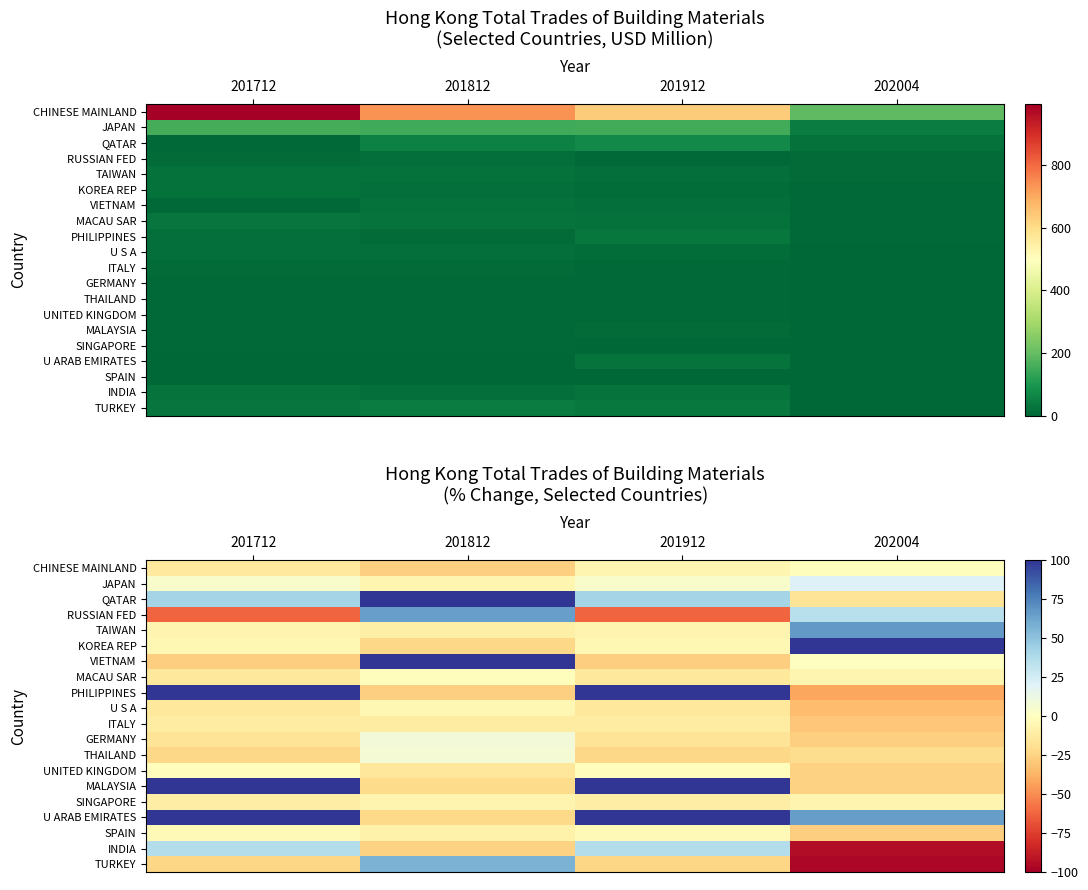

At which category does the chart reach its minimum across all series?

202004